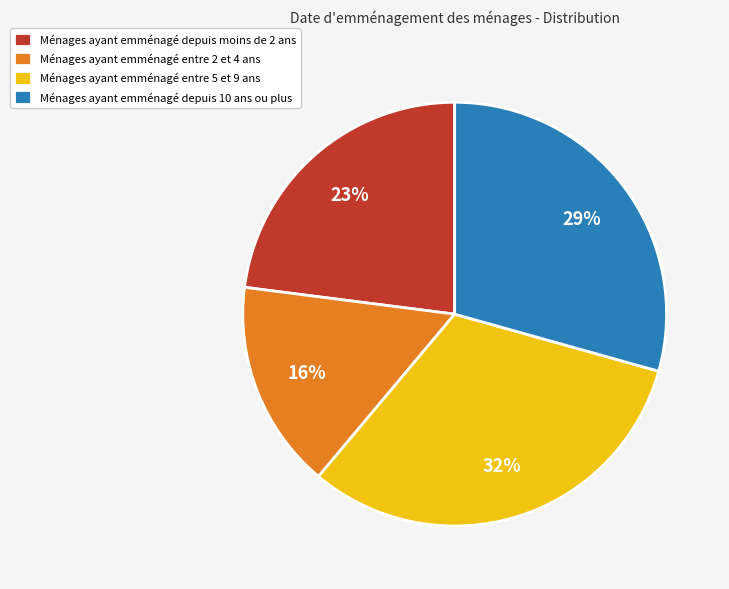

To the nearest percent, what is the average slice percentage?

25%